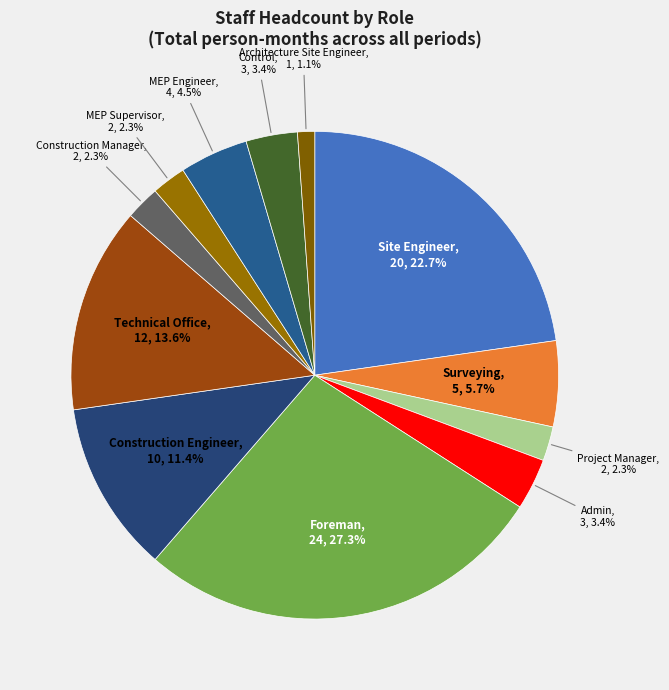

To the nearest percent, what portion does Admin represent?

3%